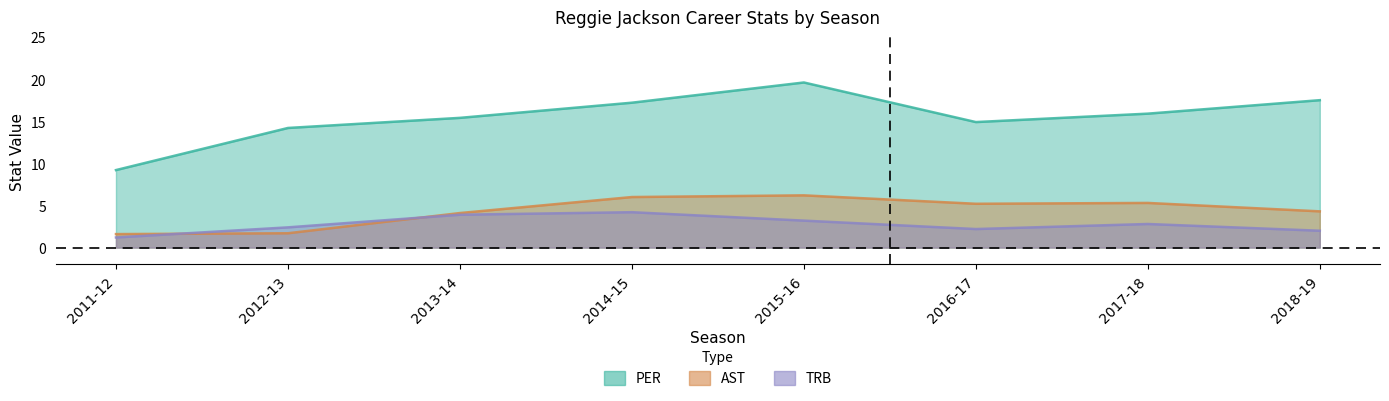

How many lines are shown in the chart?

3